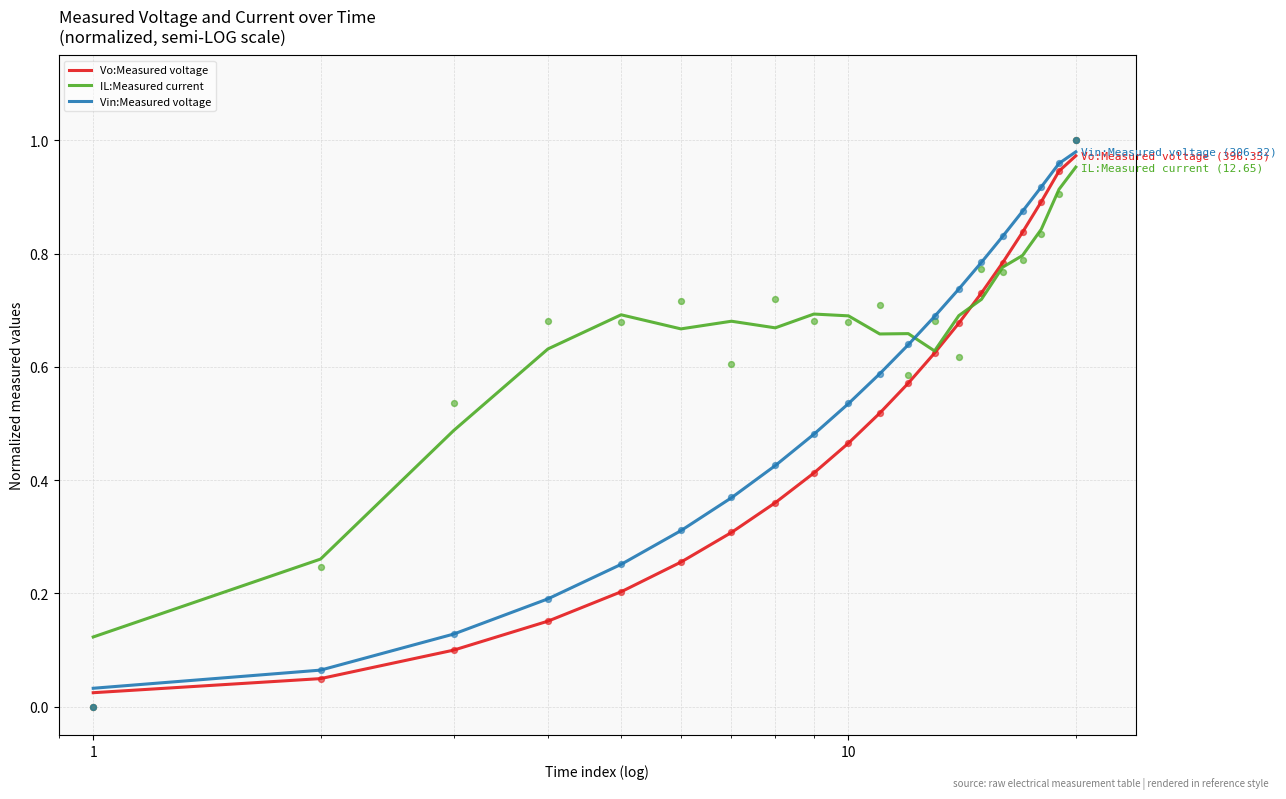

At how many categories does at least one series exceed 0?

20